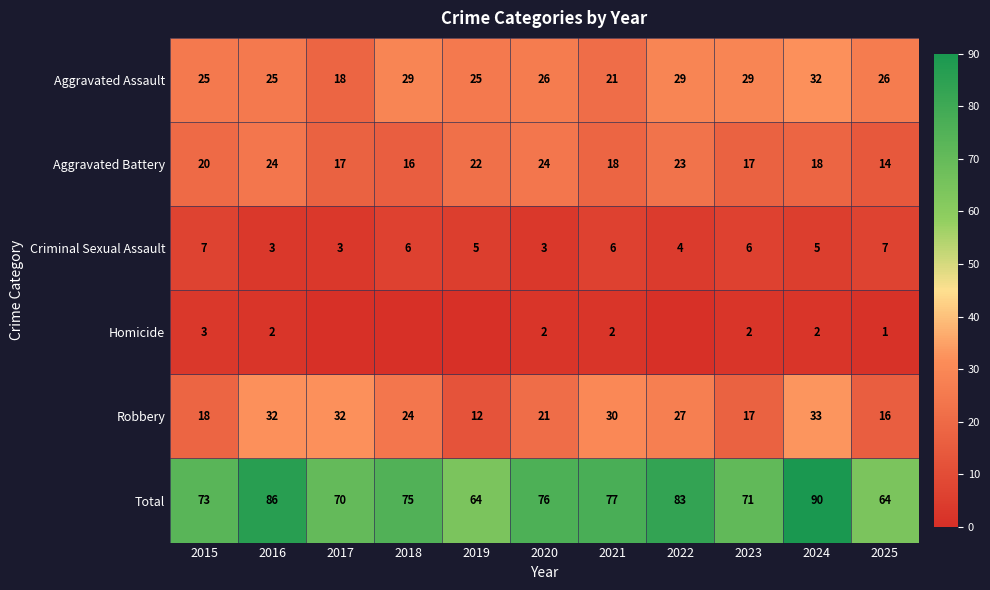

Count the number of categories in the chart.

11